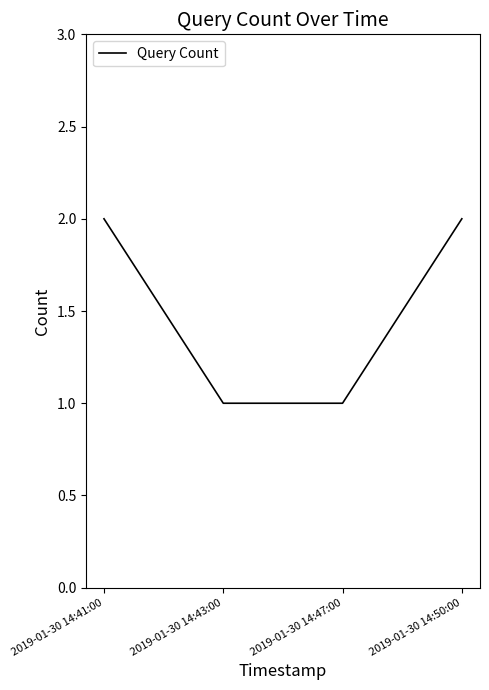

True or false: there are more than 1 points higher than both neighbors.

False